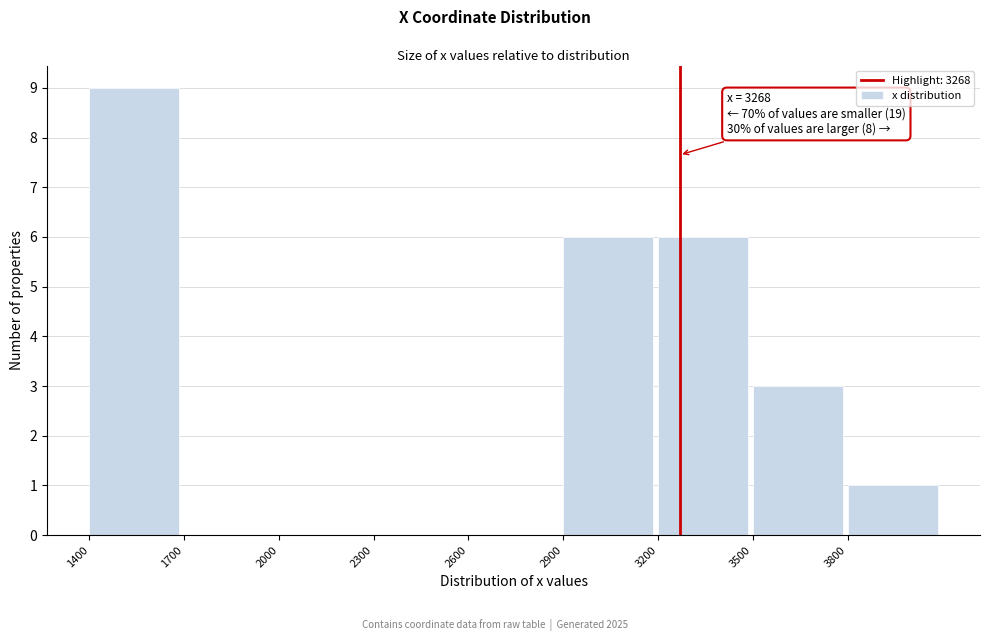

Over which range of the x-axis is the bar tallest?

1400 to 1700